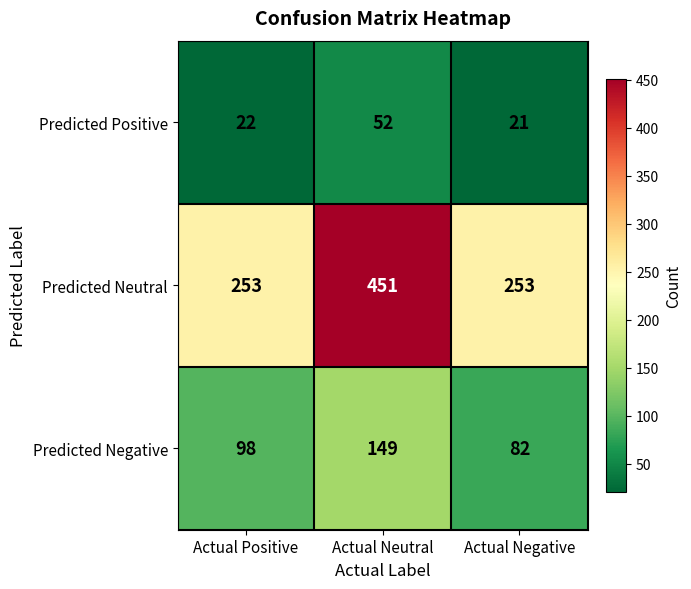

List the series in order of their peak value, highest first.

Predicted Neutral, Predicted Negative, Predicted Positive